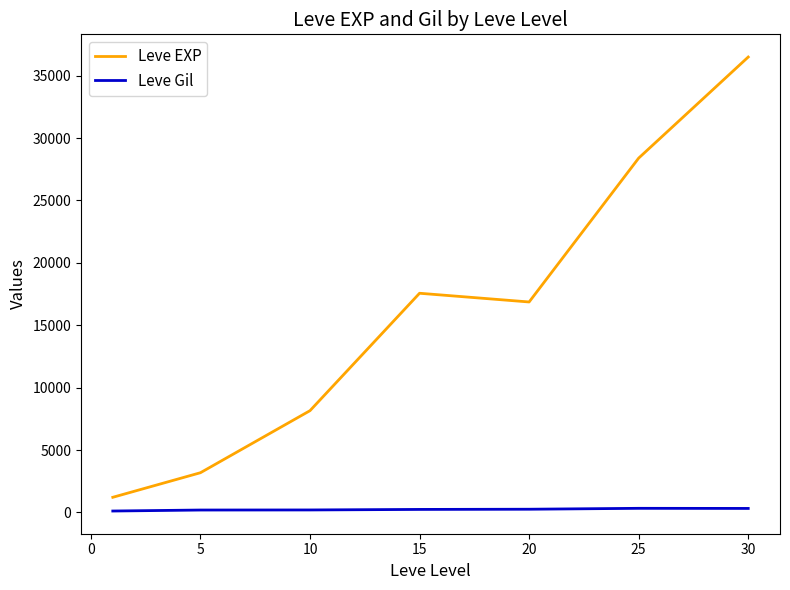

What is the difference between the maximum and minimum values in the Leve EXP series?

35279.2